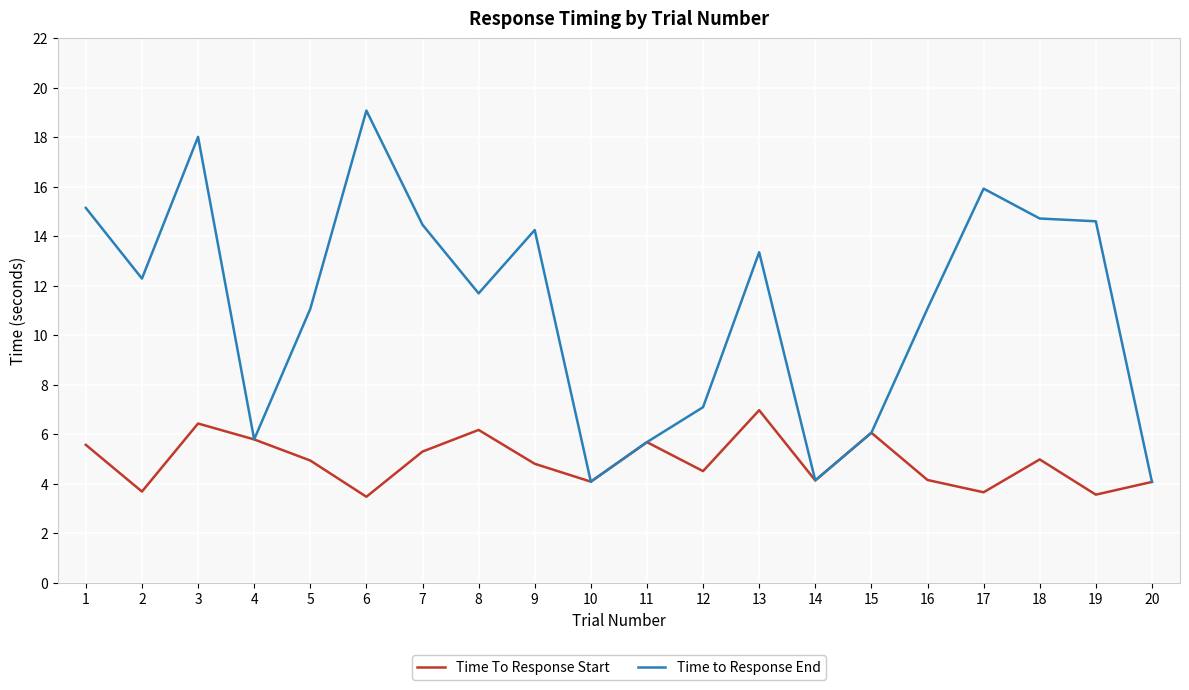

True or false: Time to Response End has a value of 18.8 at 9.

False